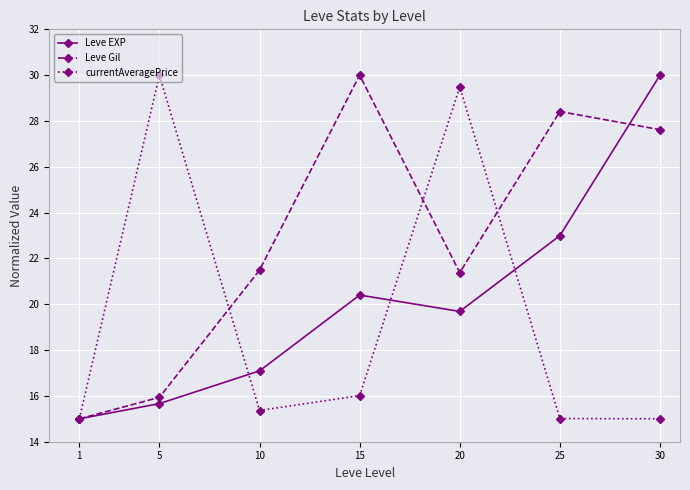

Between 20 and 30, which series saw the biggest shift?

currentAveragePrice